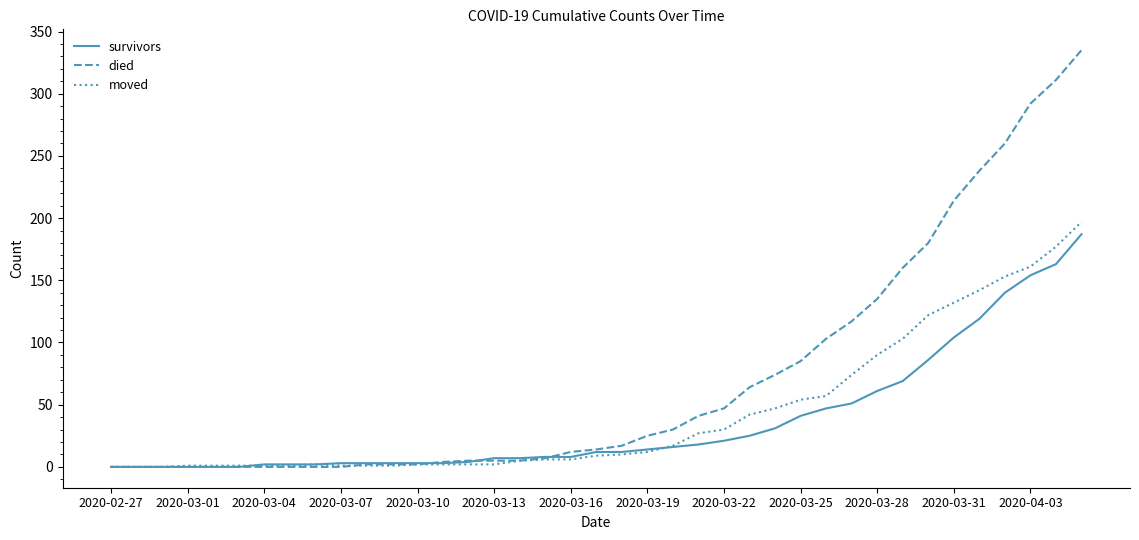

What is the greatest value displayed?

335